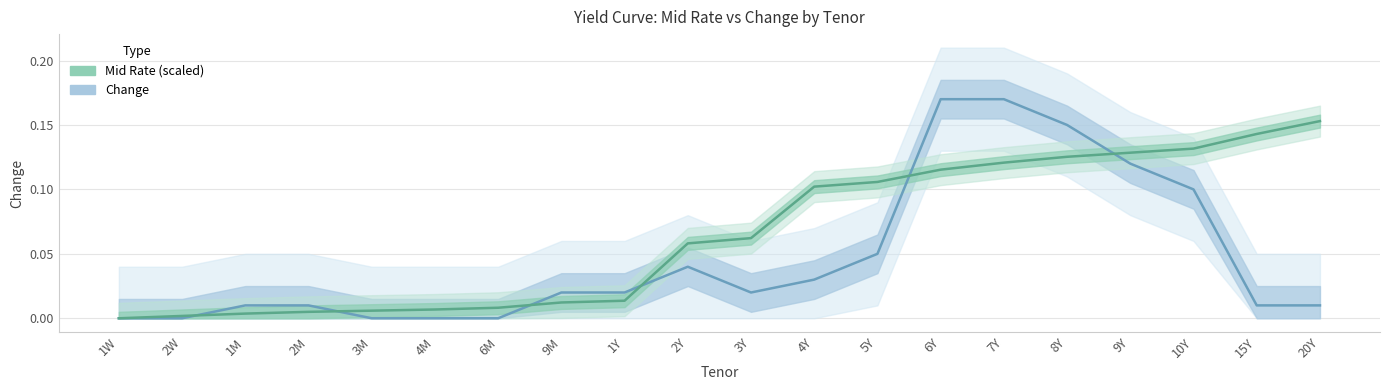

Which has a higher value, 3M or 1Y?

1Y